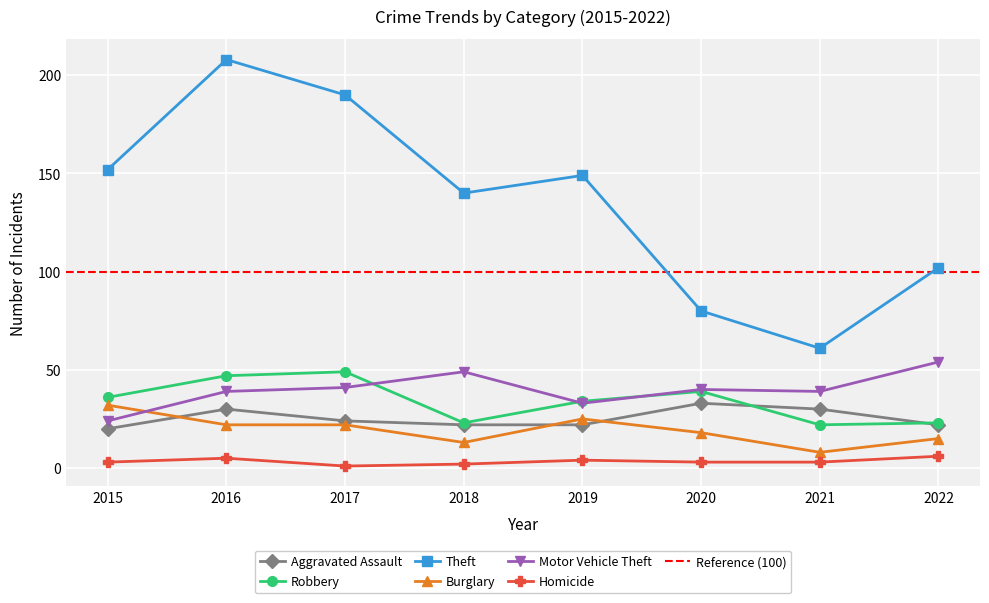

True or false: Aggravated Assault and Theft cross at least once.

False